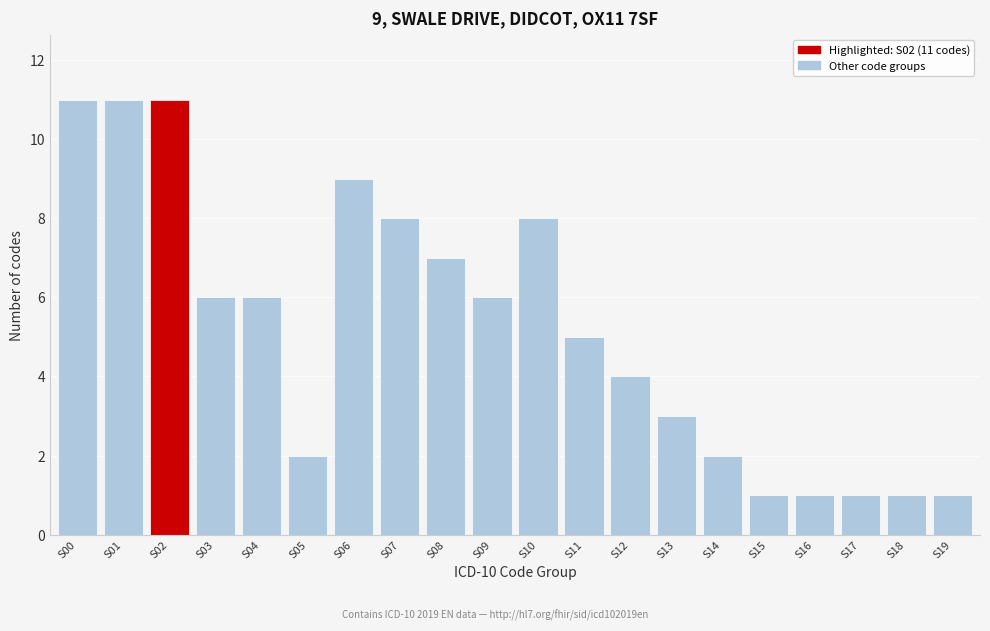

Reading right to left, list all the values displayed in this chart.

1	1	1	1	1	2	3	4	5	8	6	7	8	9	2	6	6	11	11	11